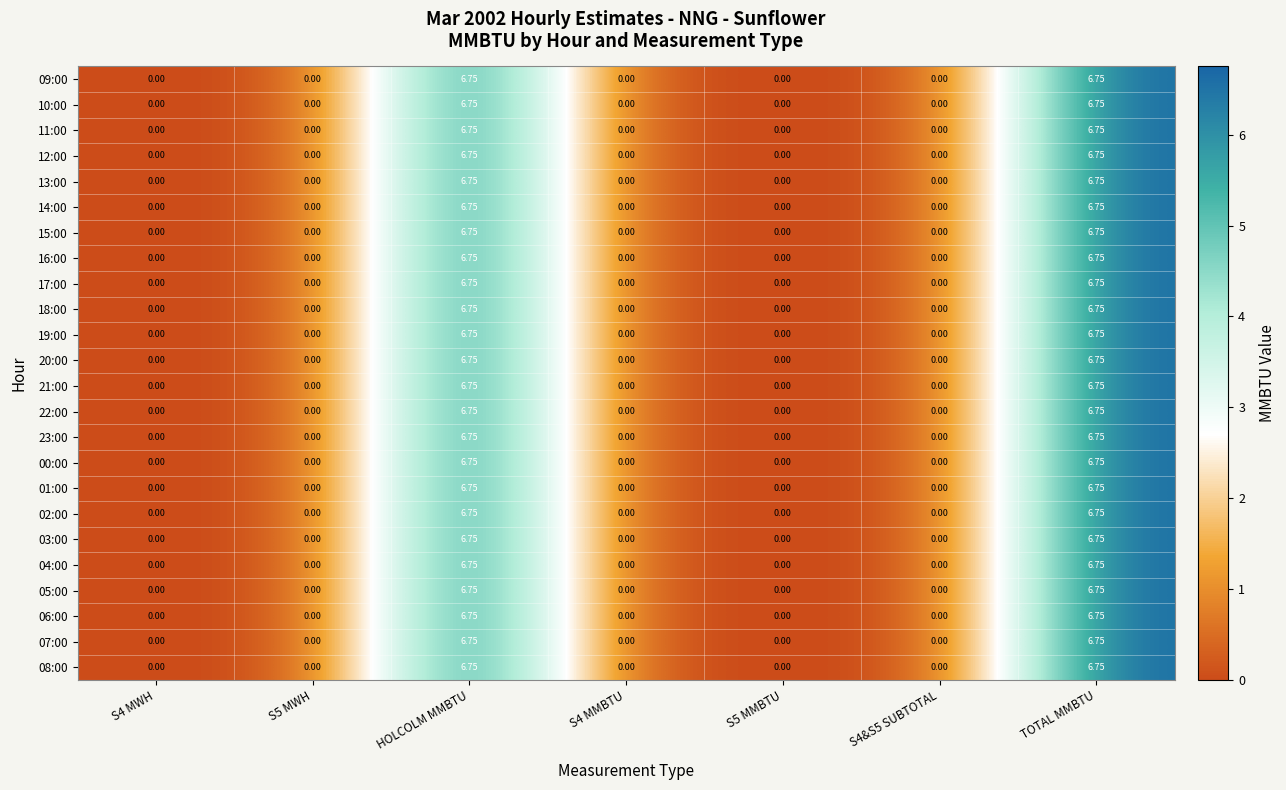

Count the number of data series in this chart.

24